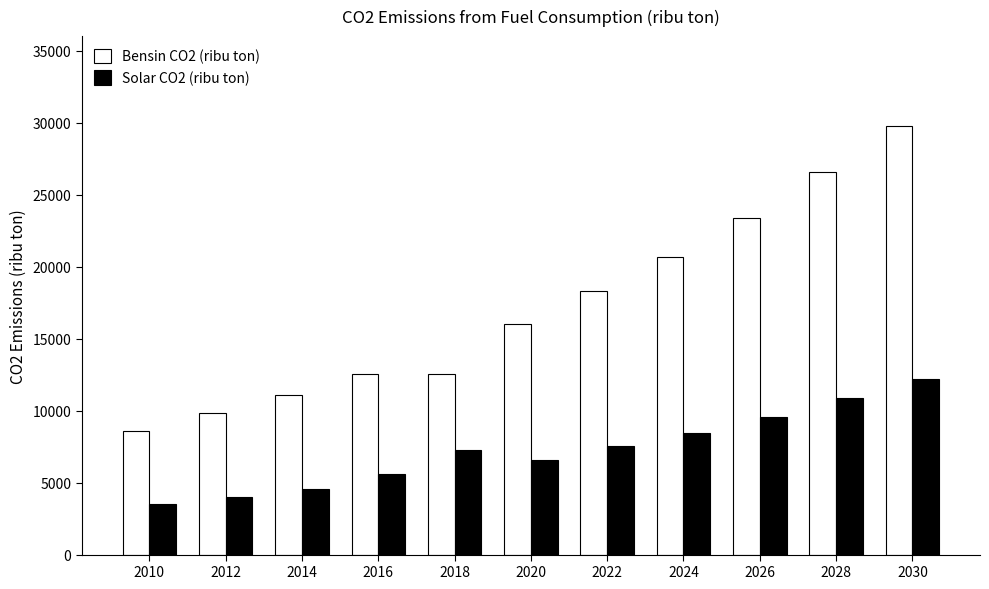

What is the sum of the Solar CO2 (ribu ton) values at 2026 and 2022?

17093